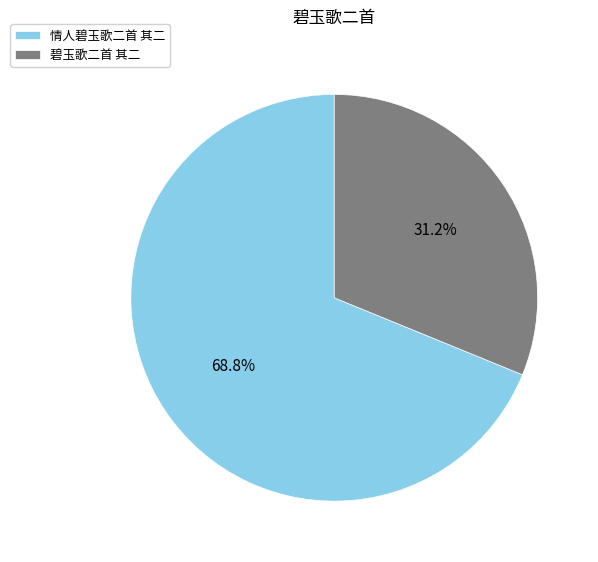

Between 情人碧玉歌二首 其二 and 碧玉歌二首 其二, which is larger?

情人碧玉歌二首 其二